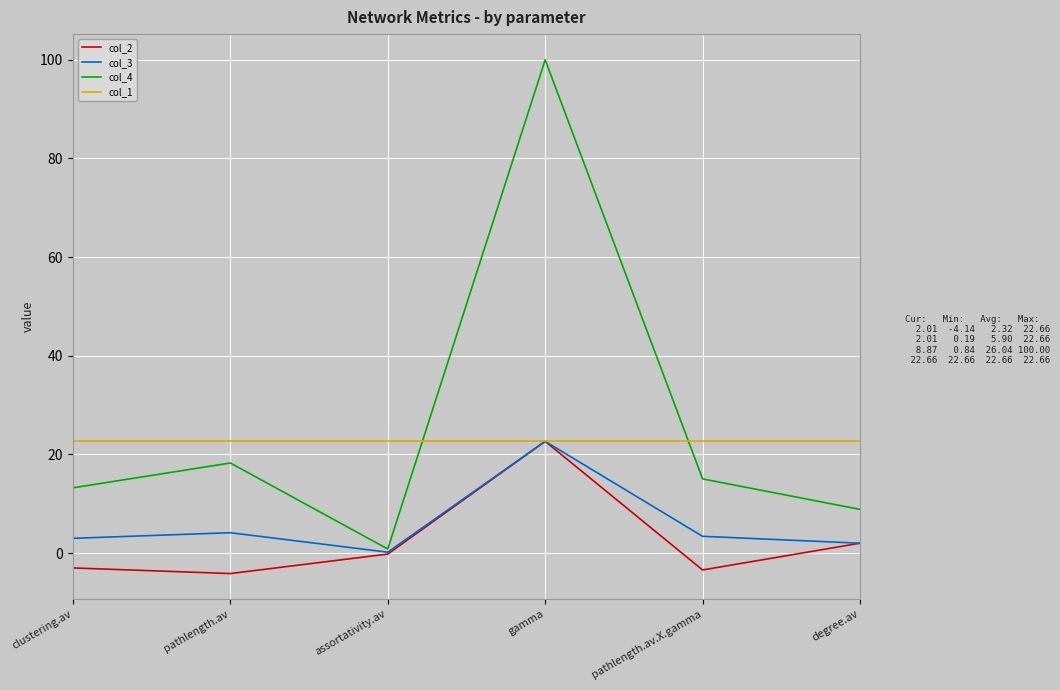

Which series has the largest range (max minus min)?

col_4